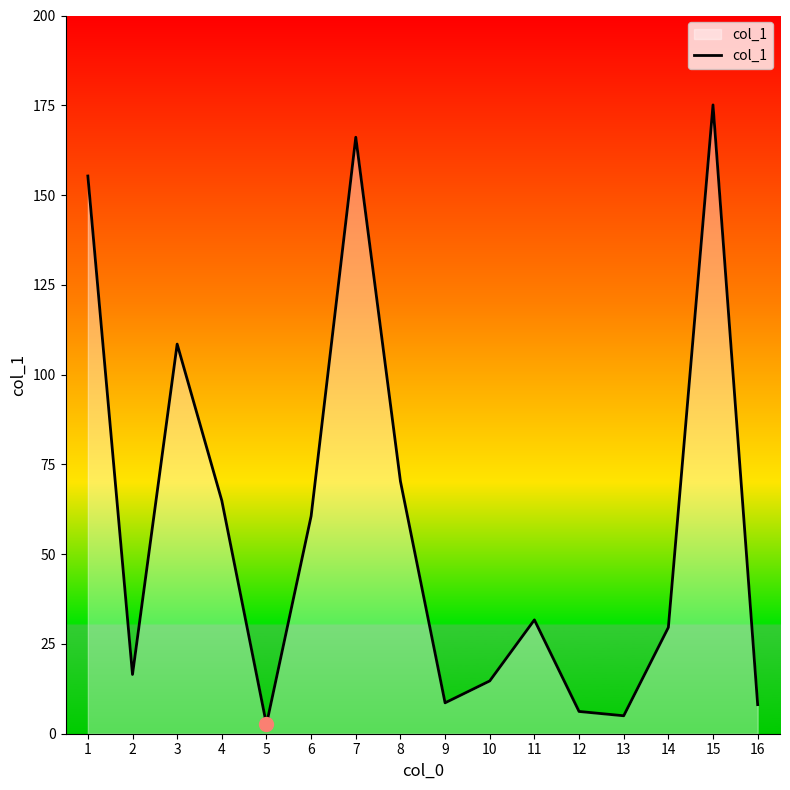

Approximately how many times larger is the value at 12 compared to 2?

0.4